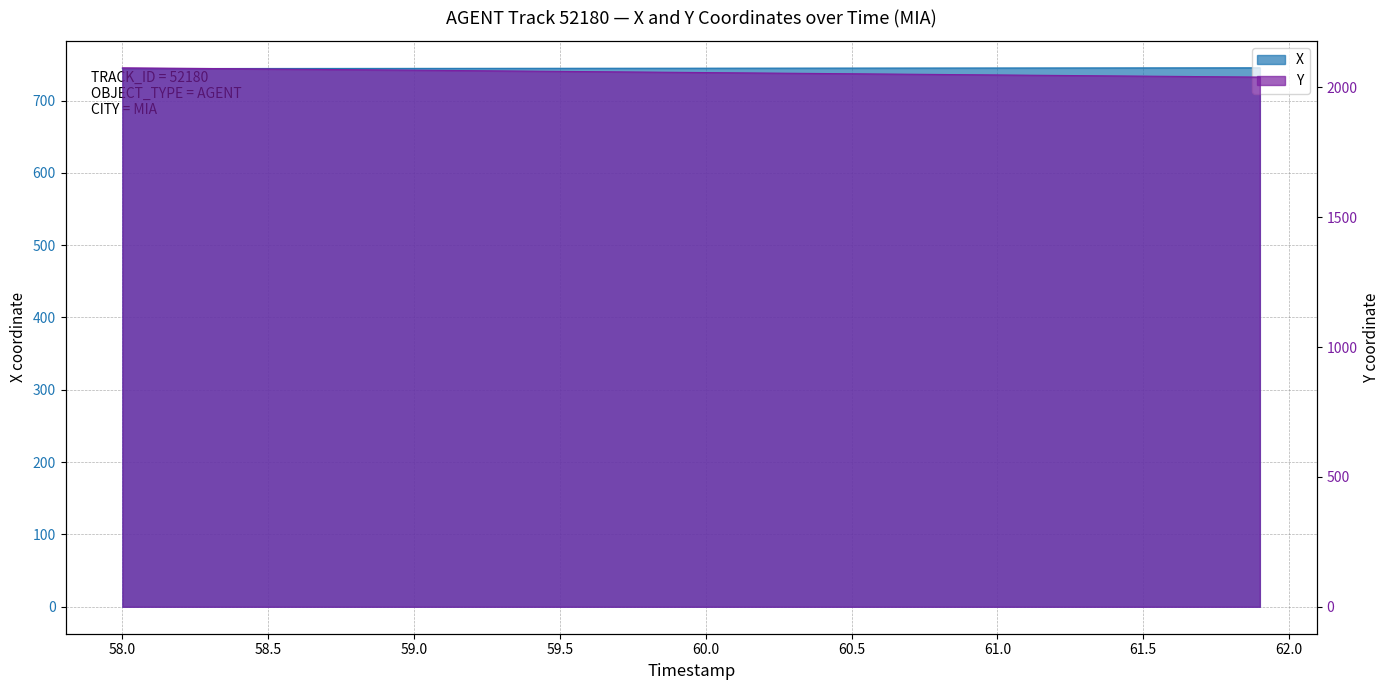

At 60.2, list the series in order from largest to smallest.

Y, X